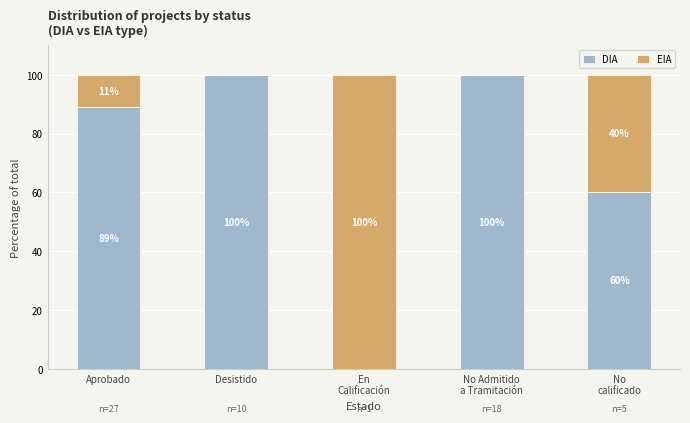

What is the total value across all series at Desistido?

100.0